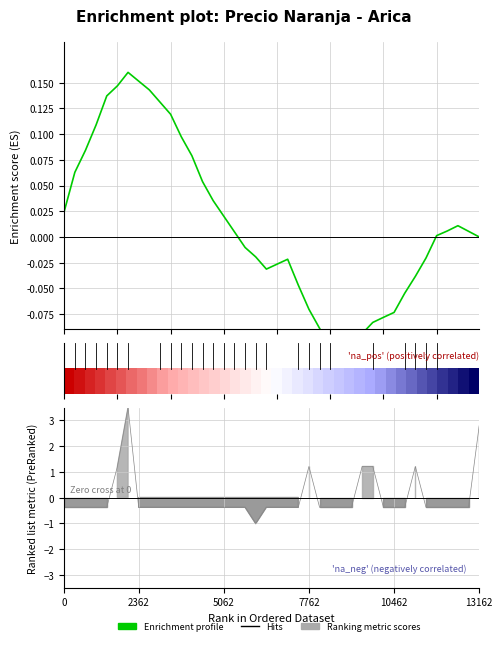

What is the difference between the maximum and second lowest values in the Enrichment profile series?

0.3